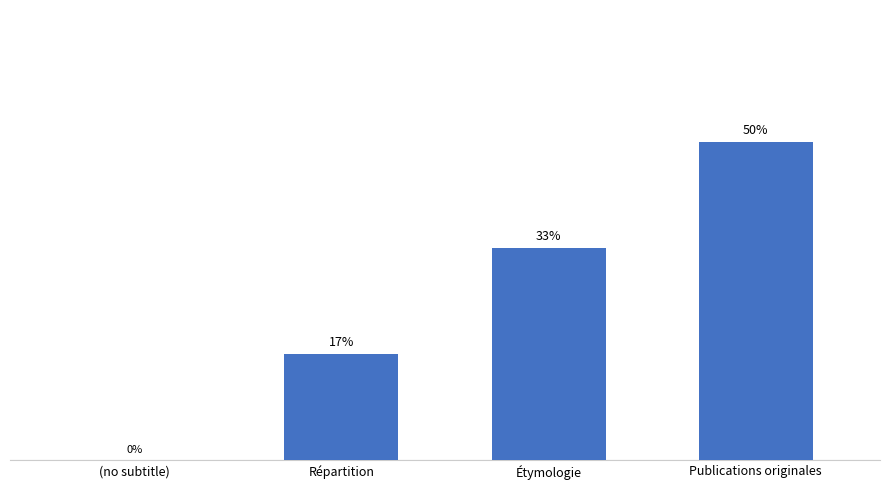

At which category does the chart reach its peak across all series?

Publications originales